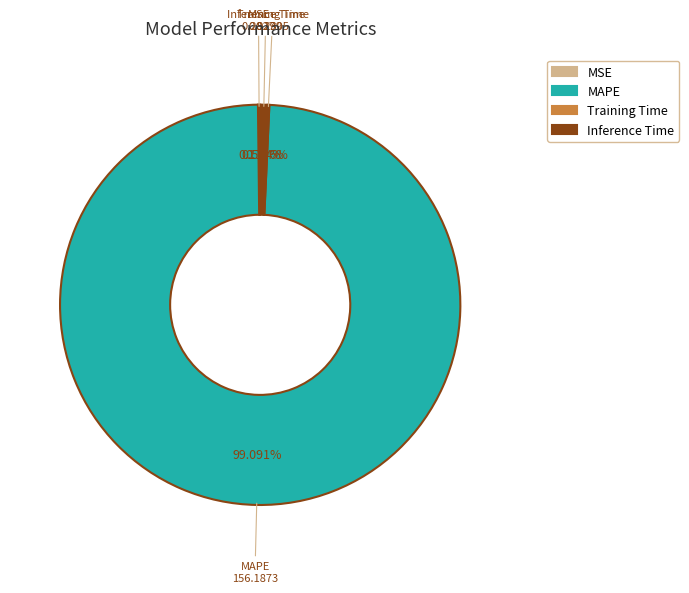

Is MAPE the majority of the pie?

Yes